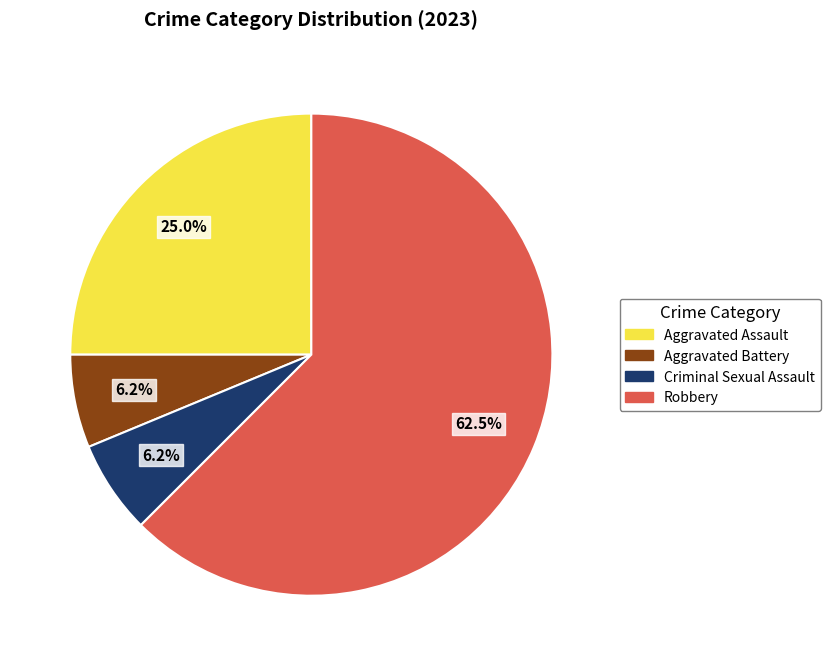

Which category accounts for the majority?

Robbery